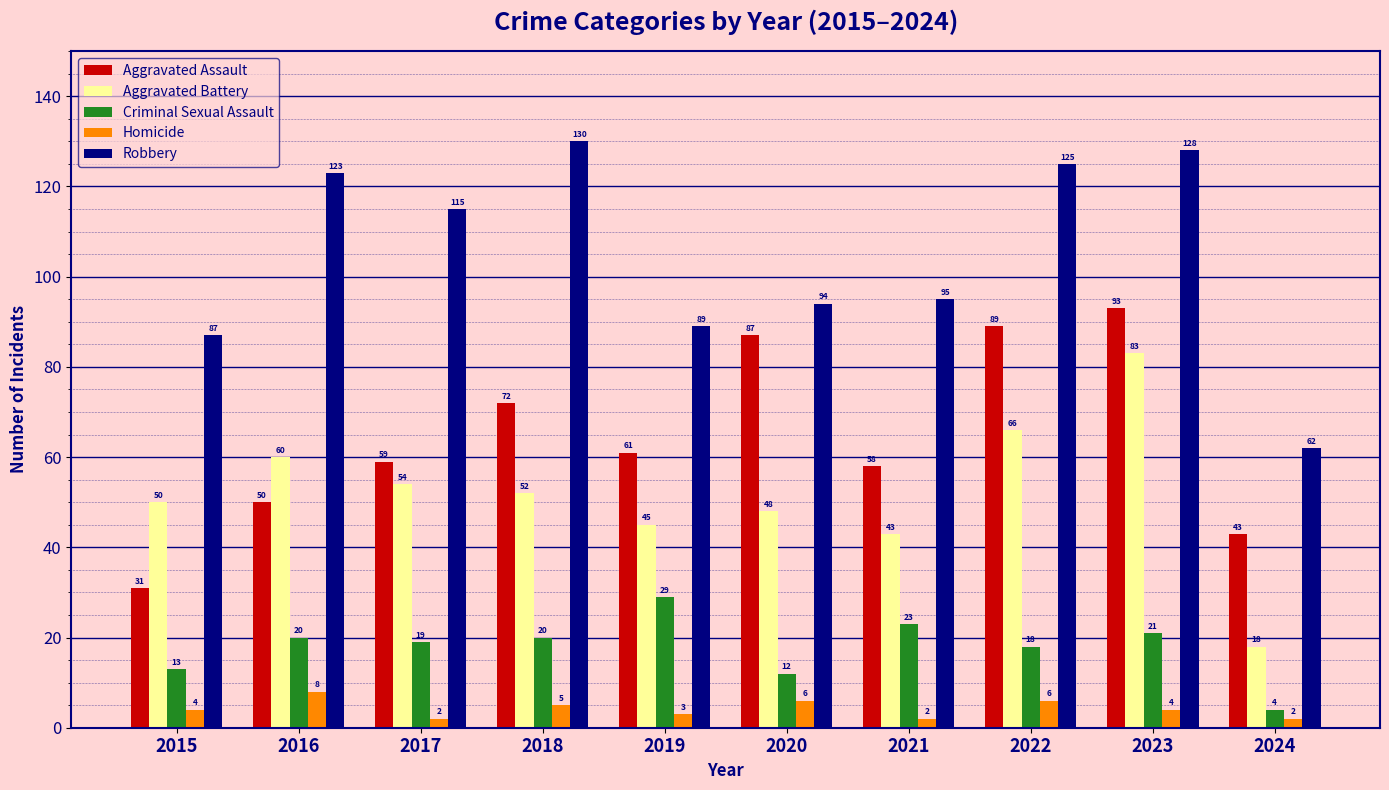

Is it true that Aggravated Battery equals 22 at 2017?

False